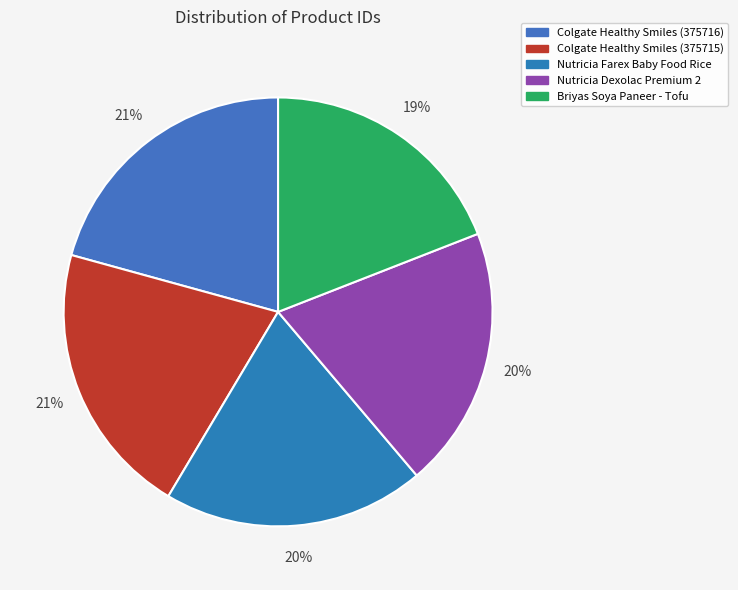

What percentage is the Colgate Healthy Smiles (375716) slice, to the nearest percent?

21%